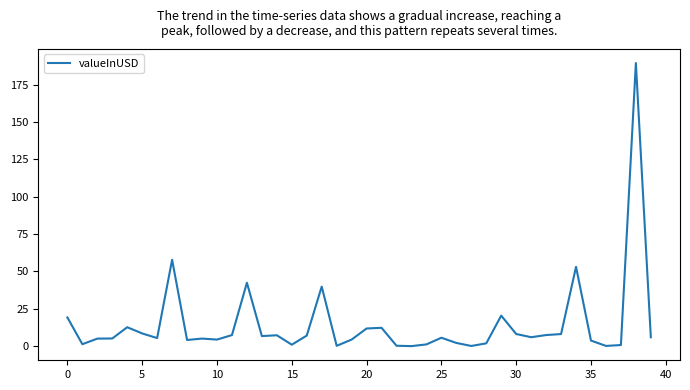

What is the greatest value displayed?

189.4